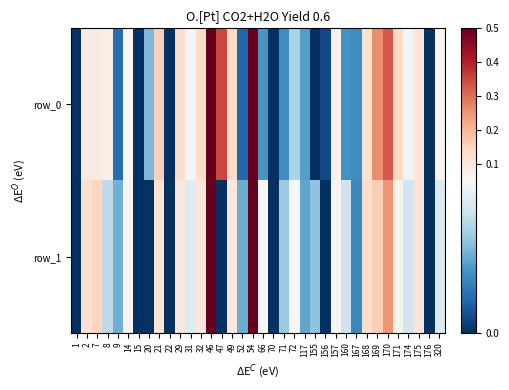

What is the highest value of the row_1 series?

0.5